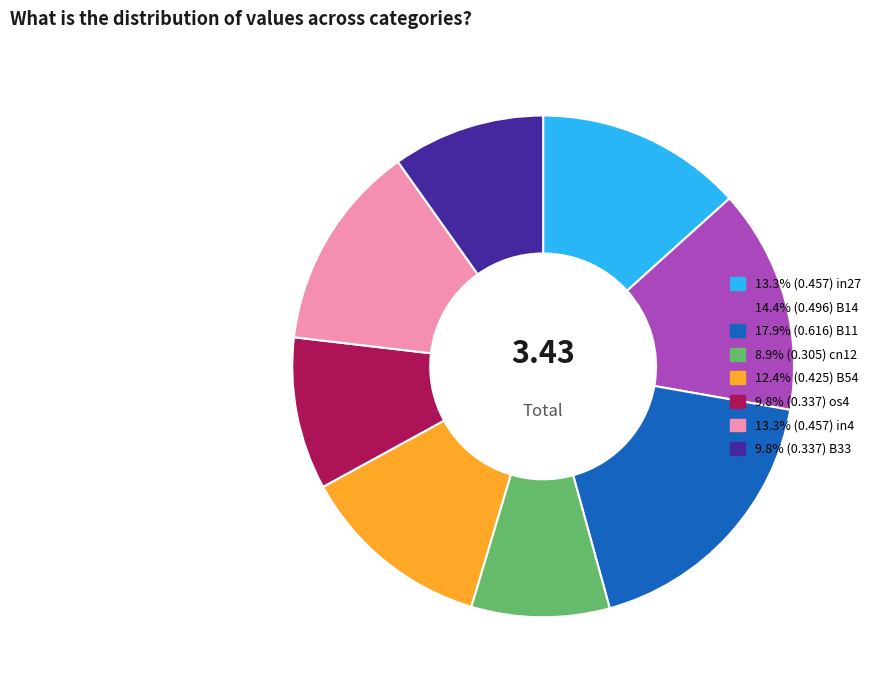

Is there any slice that represents more than half of the pie?

No